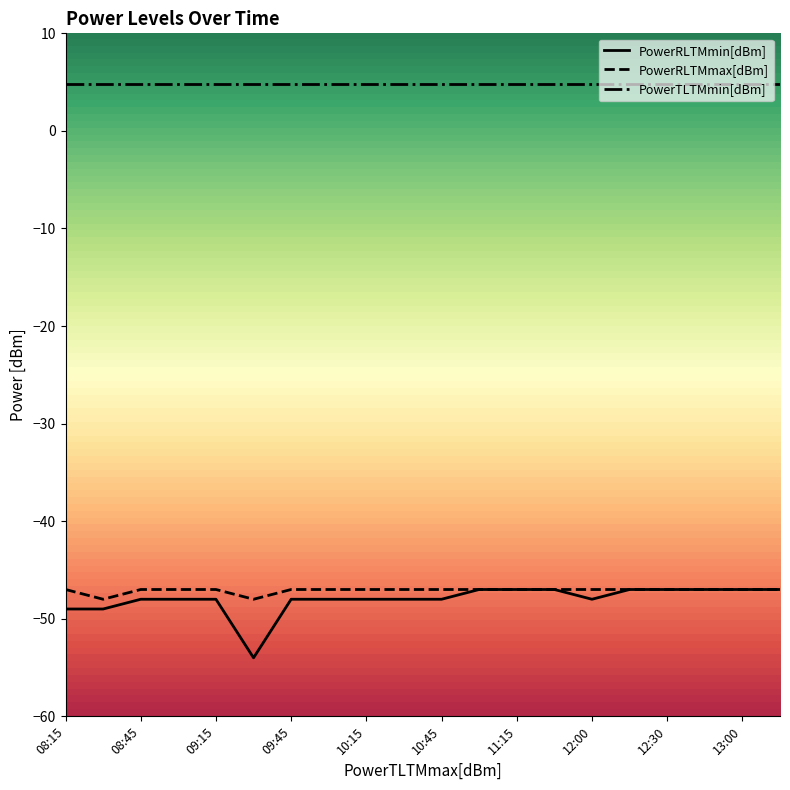

What is the maximum value for PowerRLTMmax[dBm]?

-47.0